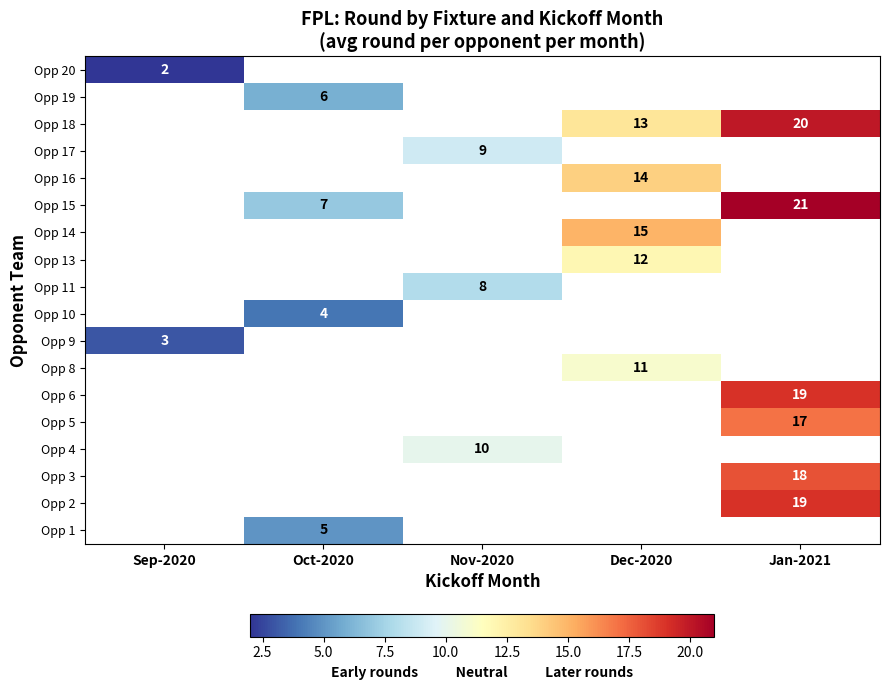

Is the value of Opp 9 at Sep-2020 greater than the value of Opp 13 at Dec-2020?

No